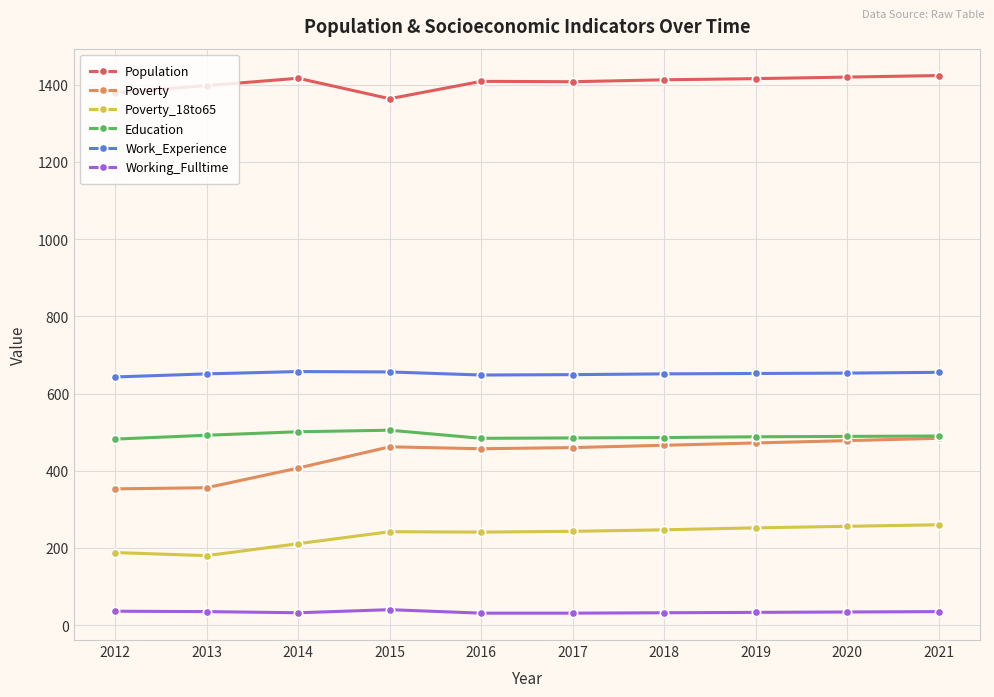

True or false: Work_Experience and Education intersect in this chart.

False